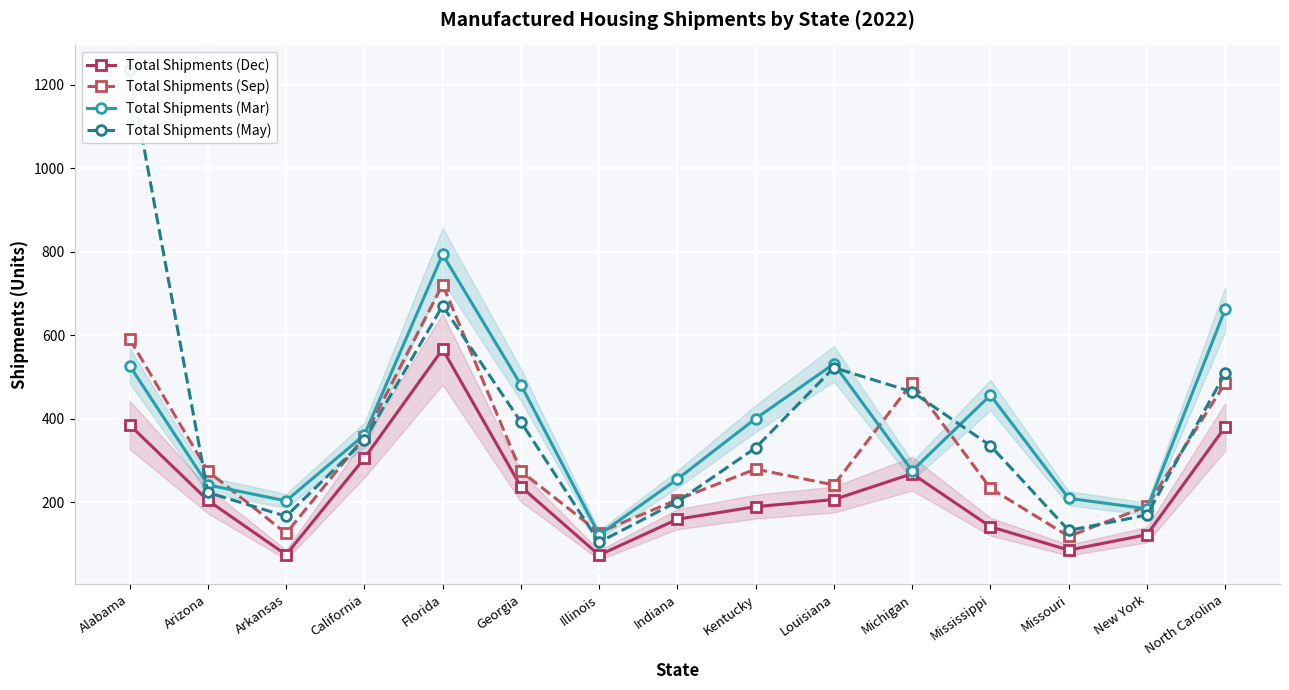

Reading left to right, transcribe all the data shown in this chart.

Total Shipments (Dec): 386	205	75	306	567	238	74	160	190	207	269	142	86	123	381
Total Shipments (Sep): 592	275	126	357	722	275	128	207	280	242	487	234	119	191	486
Total Shipments (Mar): 528	242	204	362	794	482	123	256	401	532	276	457	210	185	663
Total Shipments (May): 1236	224	167	349	671	393	105	202	331	523	465	336	133	170	510